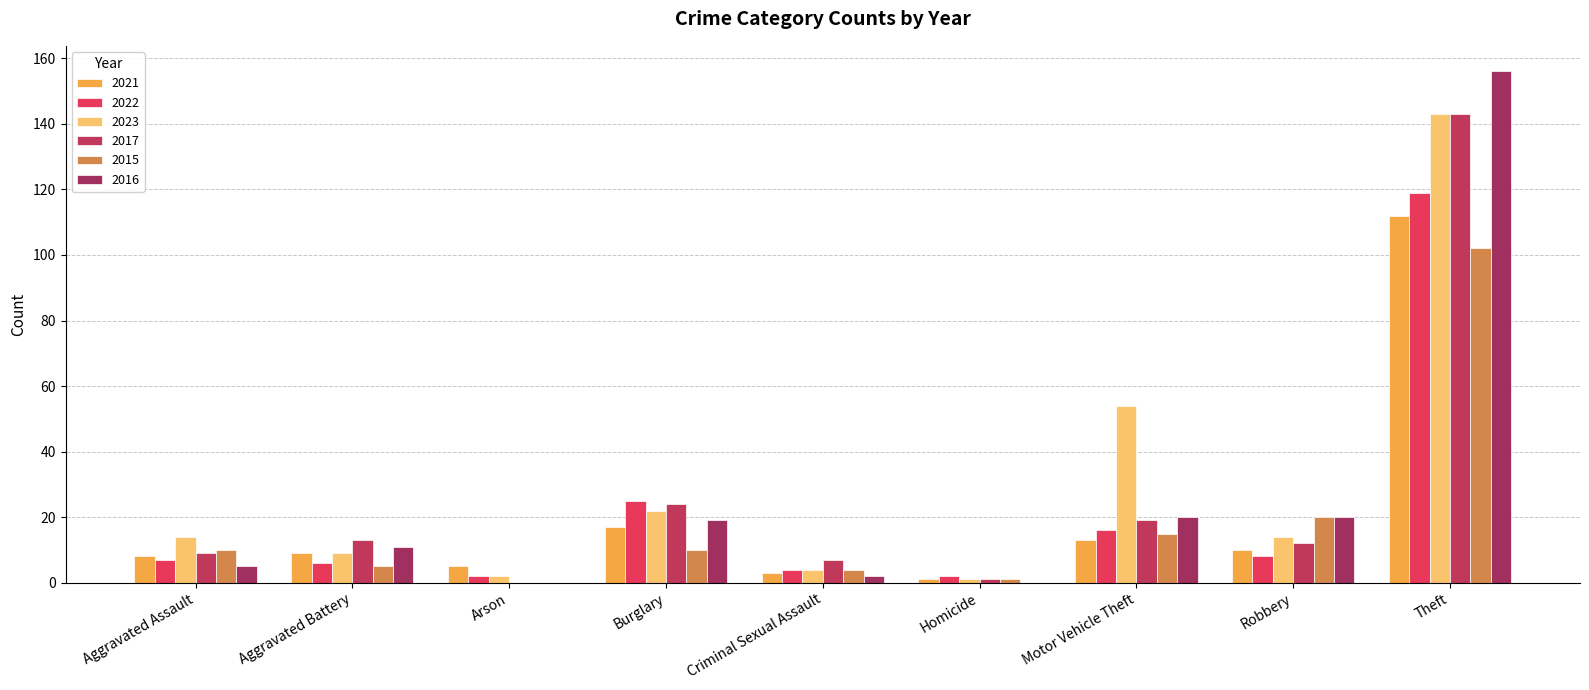

What value does the 2021 series have at Aggravated Battery, to the nearest 5?

10